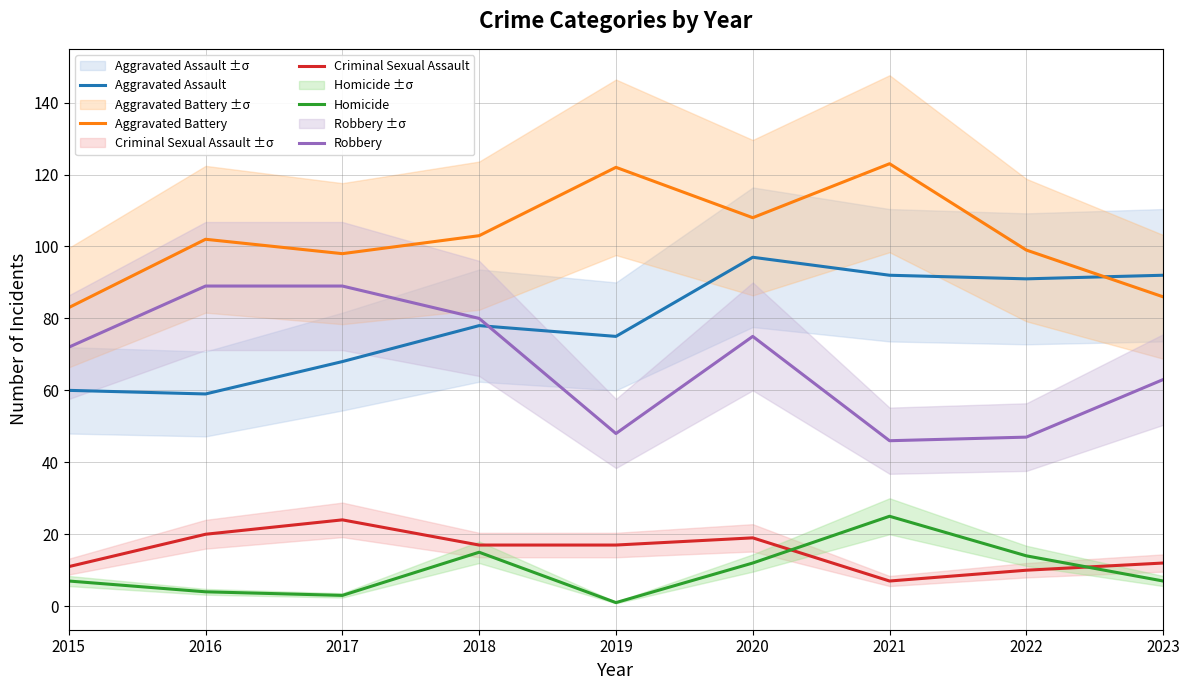

Which series has the widest spread of values?

Robbery